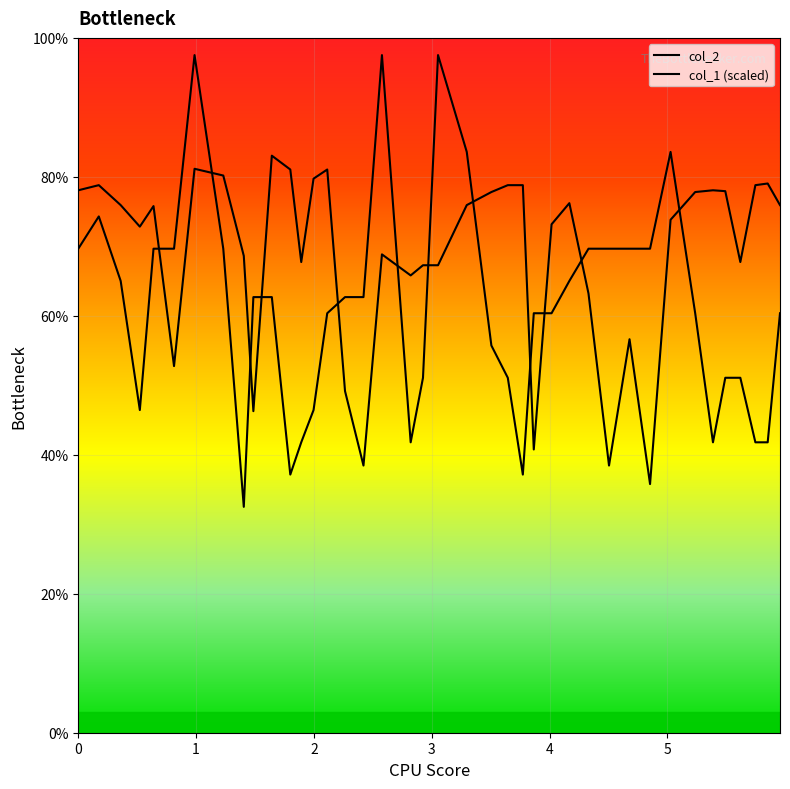

What position from the left is 0.81269836?

6